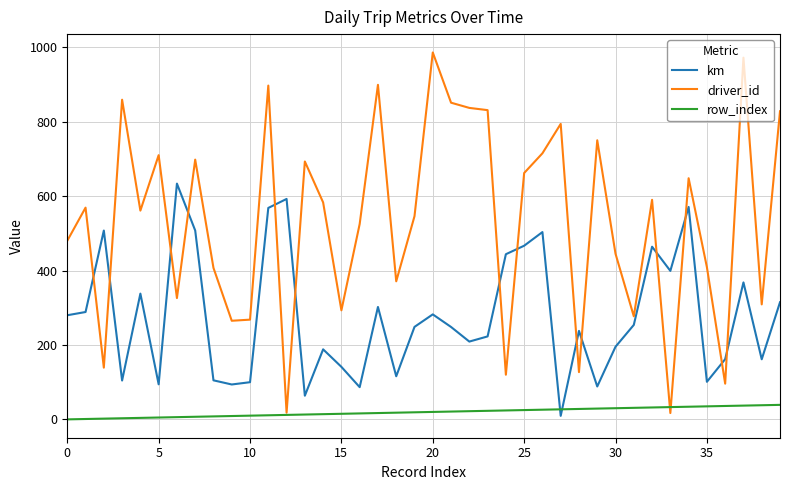

List the series in order of their peak value, lowest first.

row_index, km, driver_id